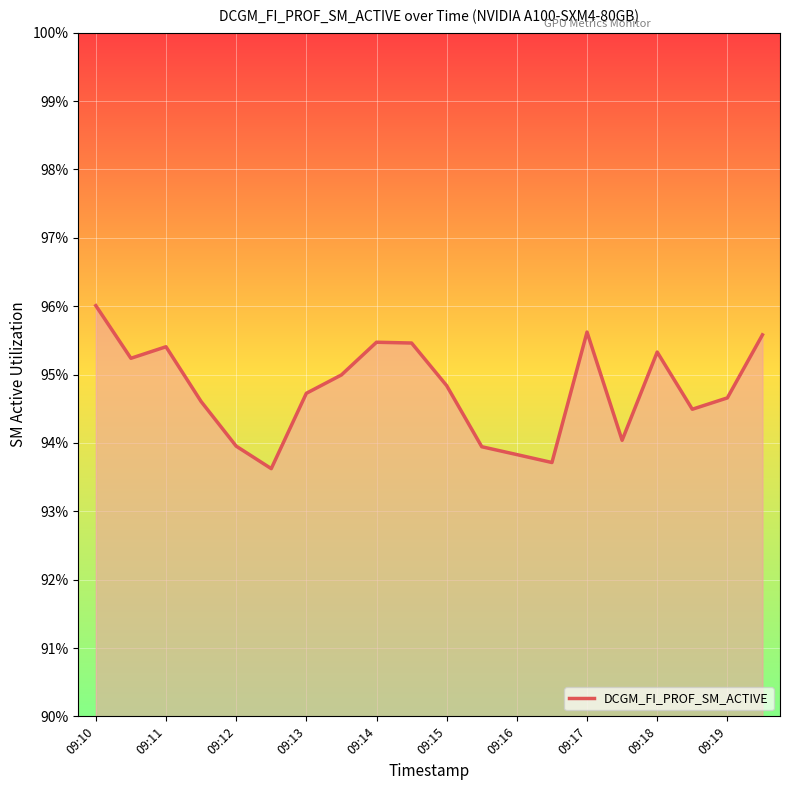

Does the chart display data point markers on the line(s)?

No